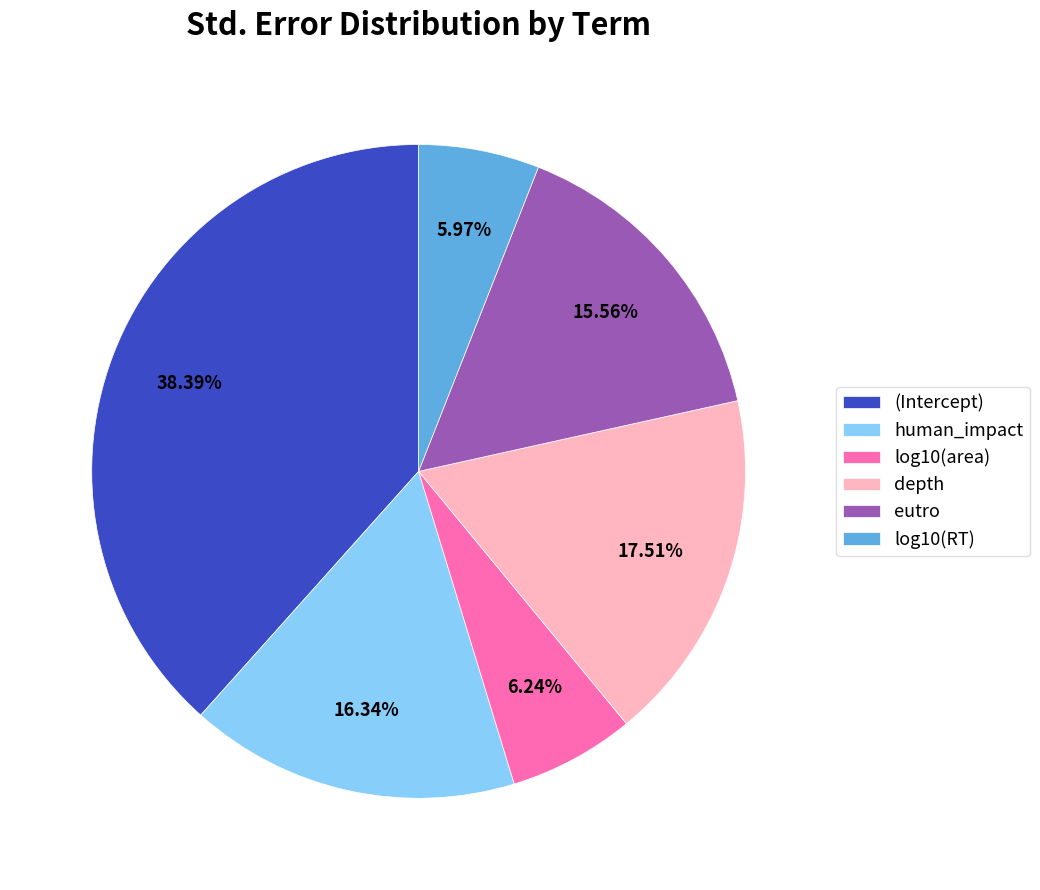

To the nearest percent, what is the average slice percentage?

17%